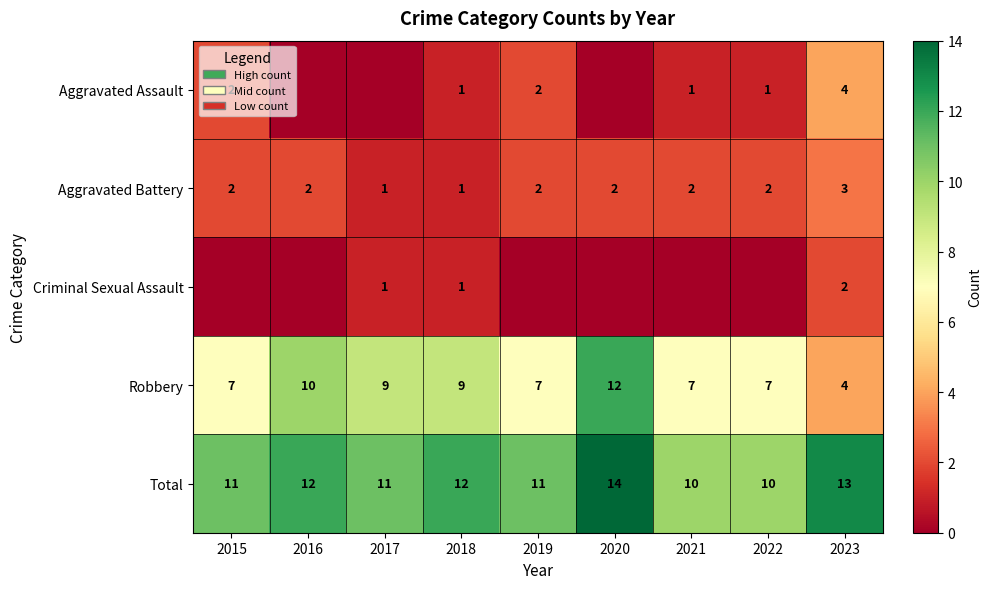

What is the average value of the Robbery series?

8